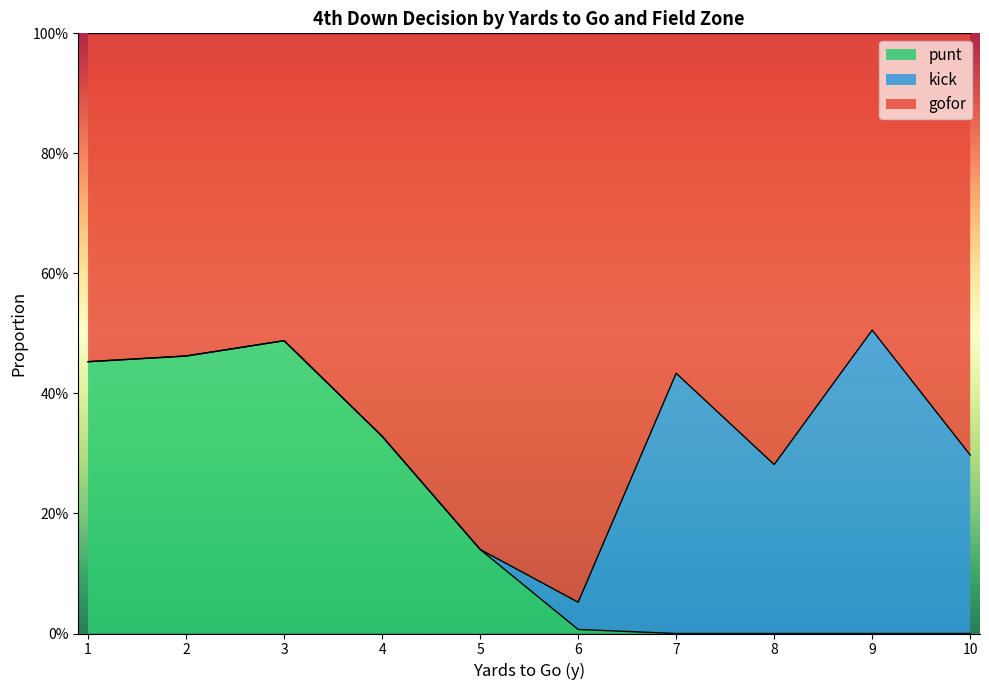

What are all the series names shown in the legend?

punt, kick, gofor